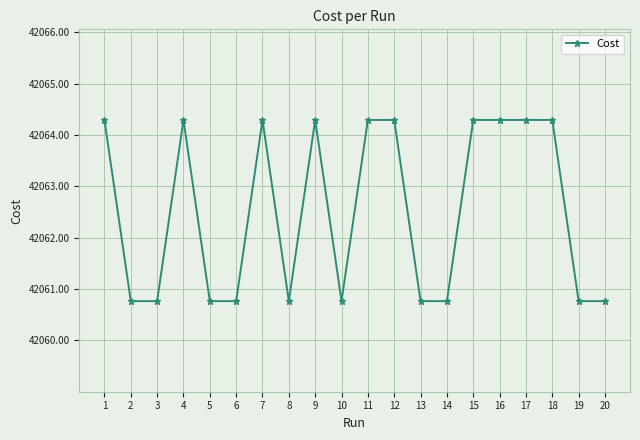

The chart shows a value of 42060.8 at 5. True or false?

True